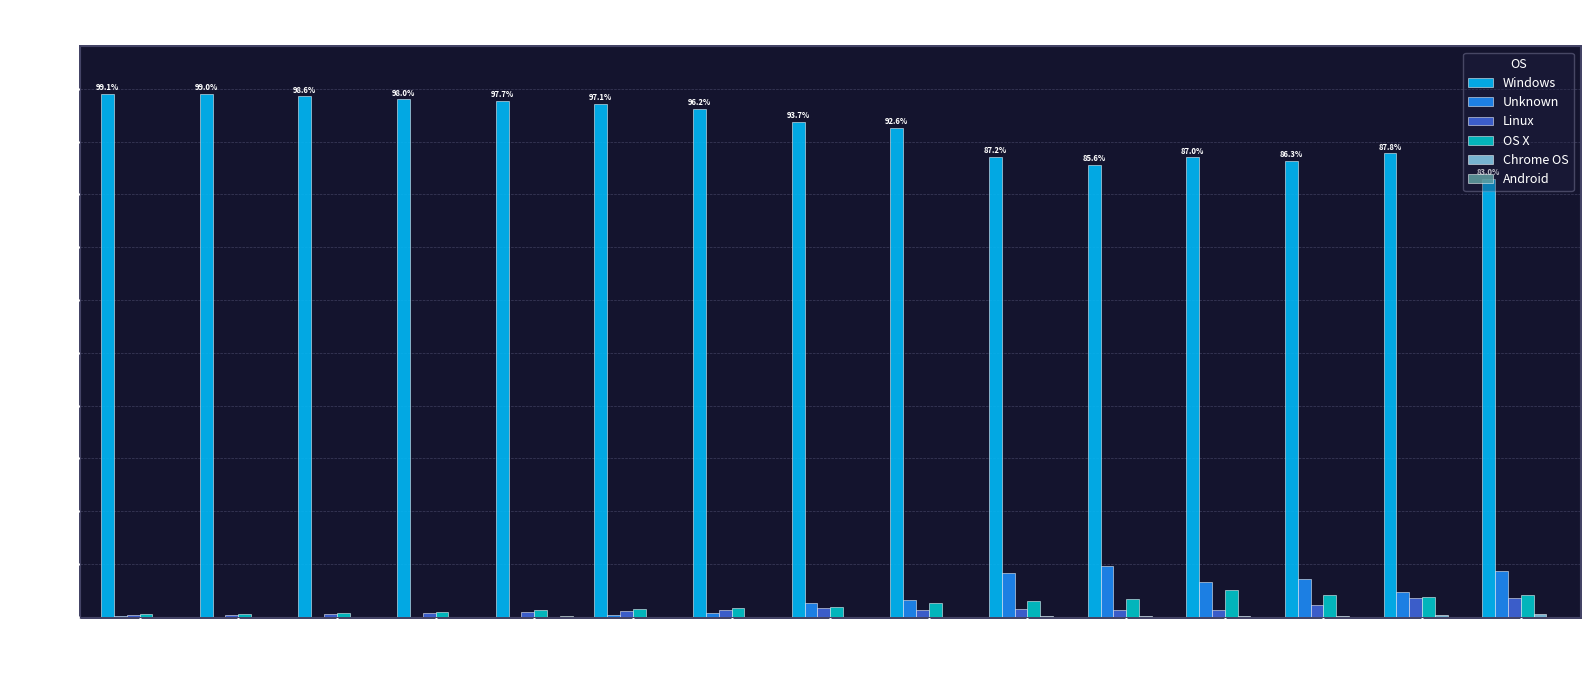

True or false: OS X has a value of 1.0 at 2012.

True